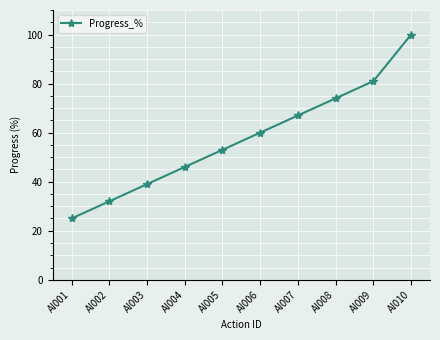

What is the change in value from AI002 to AI004?

+14